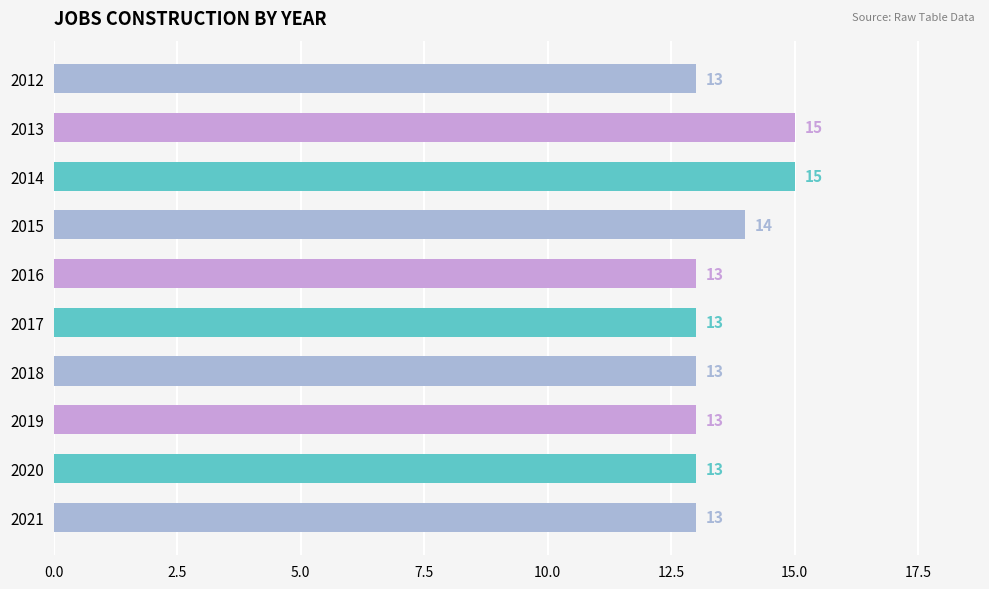

The chart shows a value of 13 at 2020. True or false?

True